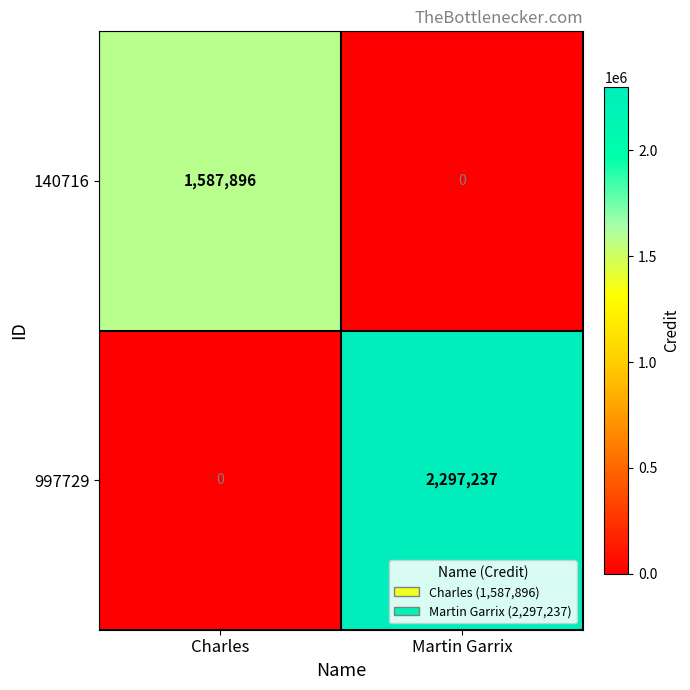

What is the spread (max minus min) of values at Martin Garrix?

2297237